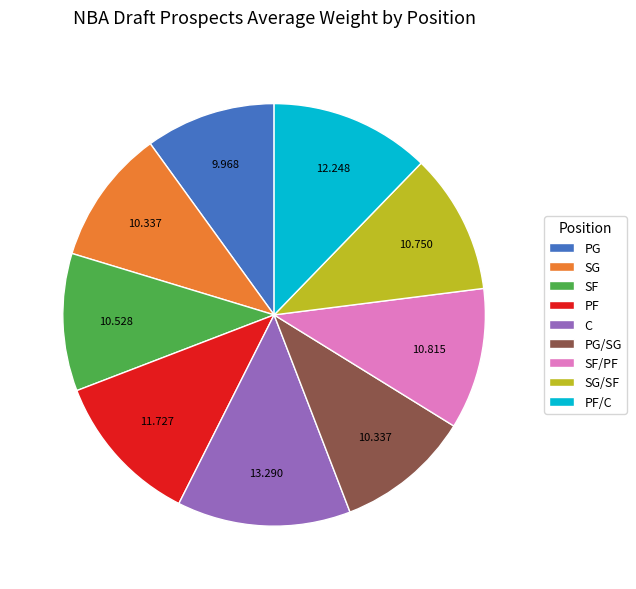

How many segments does this pie chart have?

9